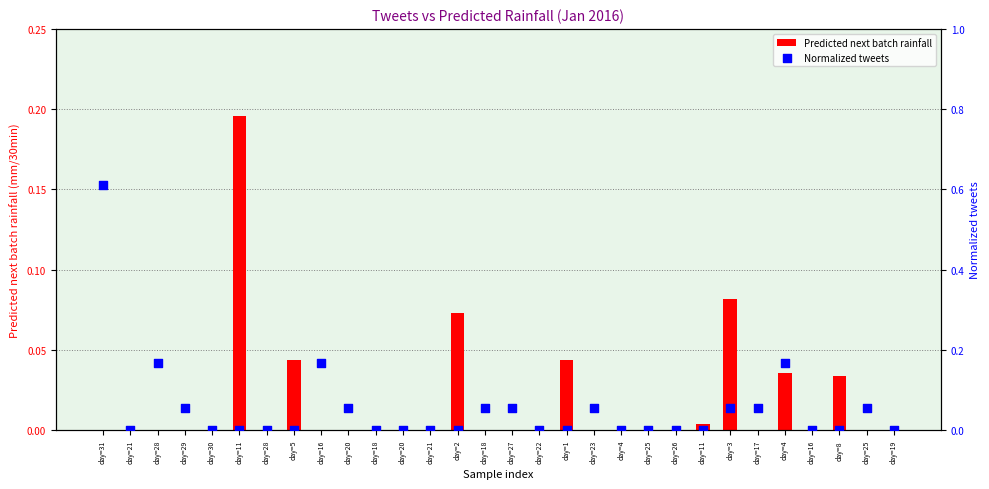

At which category is the sum across all series the highest?

day=31